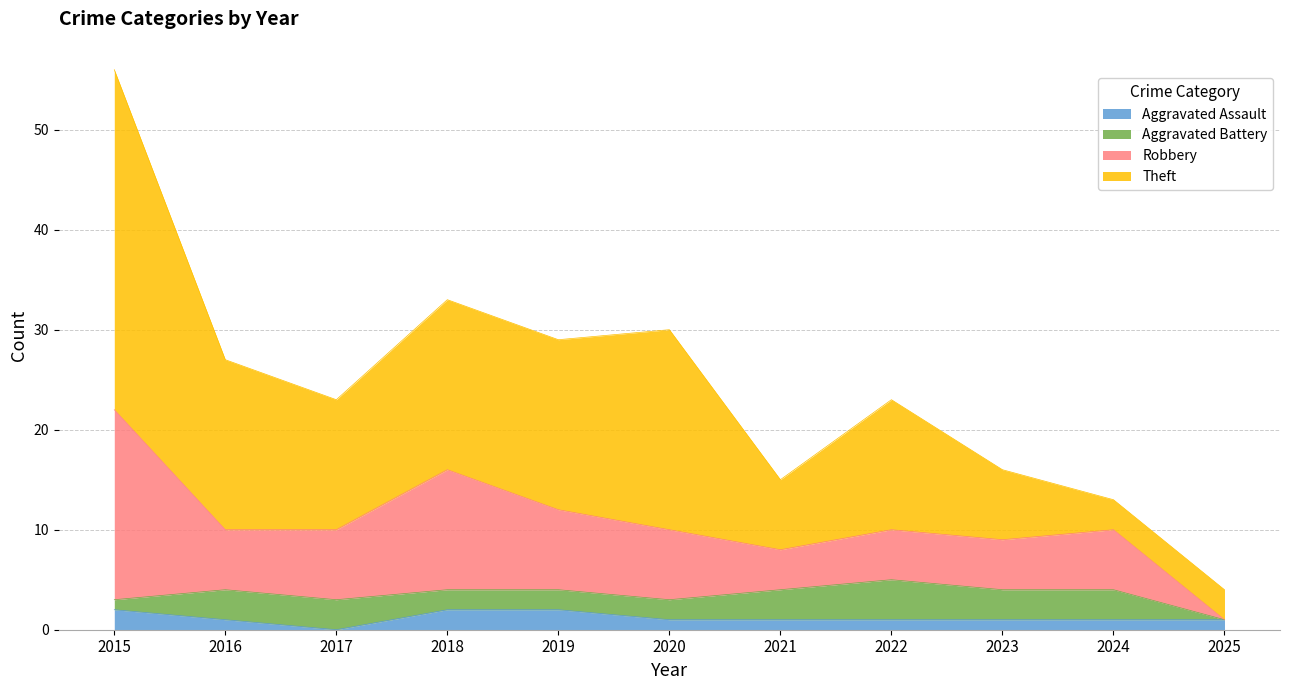

Which has a higher value, 2018 or 2023?

2018